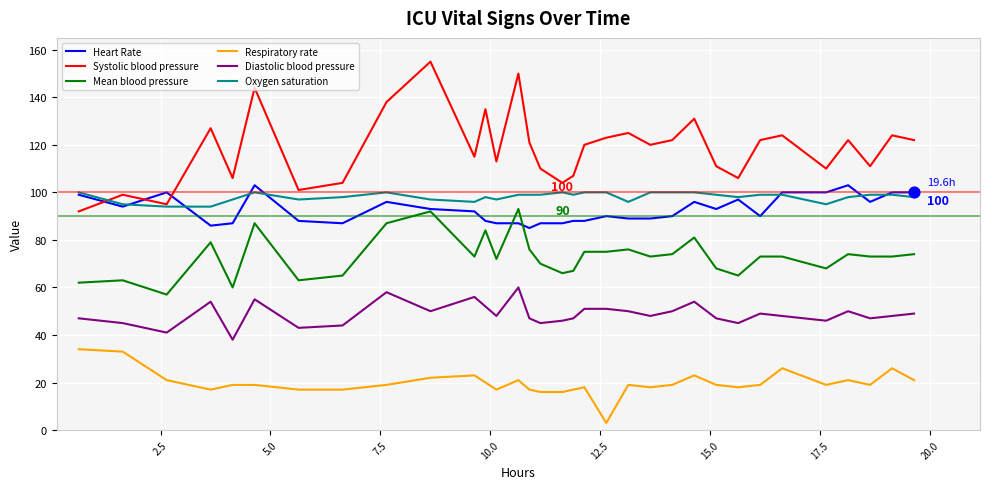

Which series has the largest total across all categories?

Systolic blood pressure